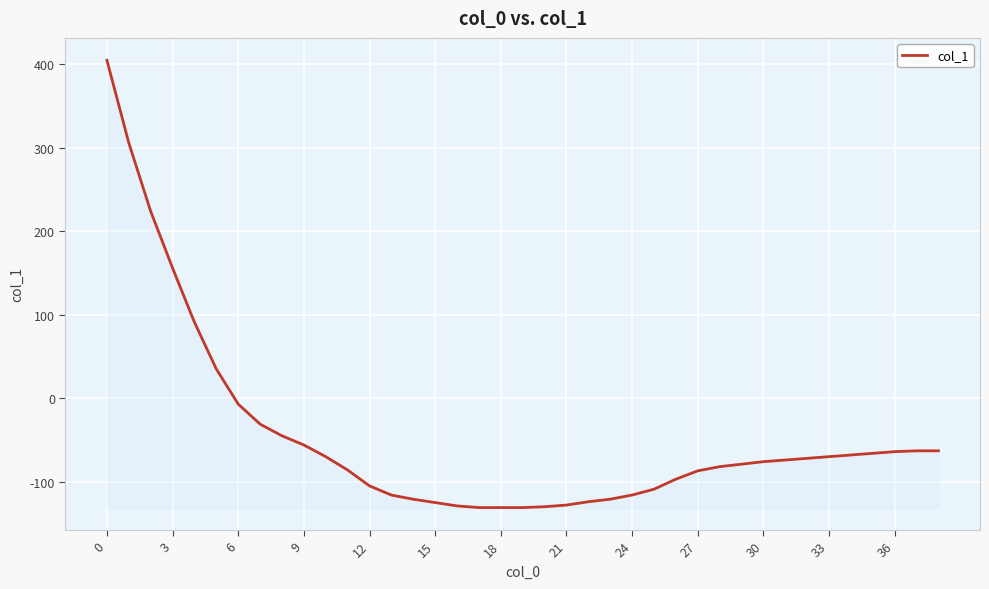

What is the greatest value displayed?

405